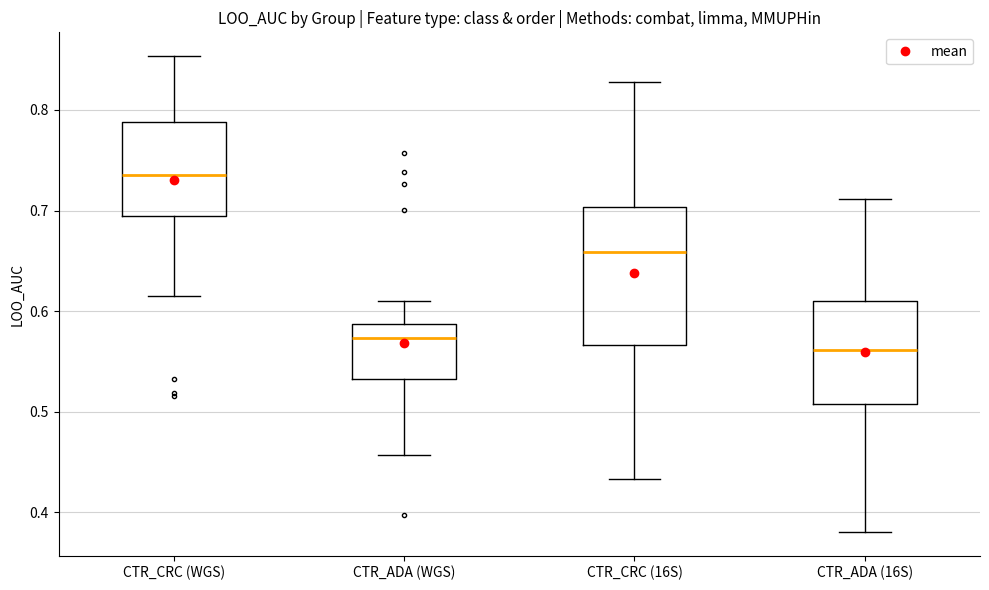

Which box has the highest median line?

CTR_CRC (WGS)